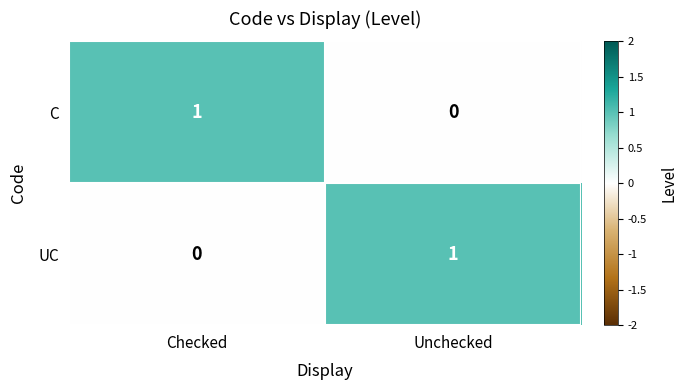

Is it true that C equals 1 at Checked?

True